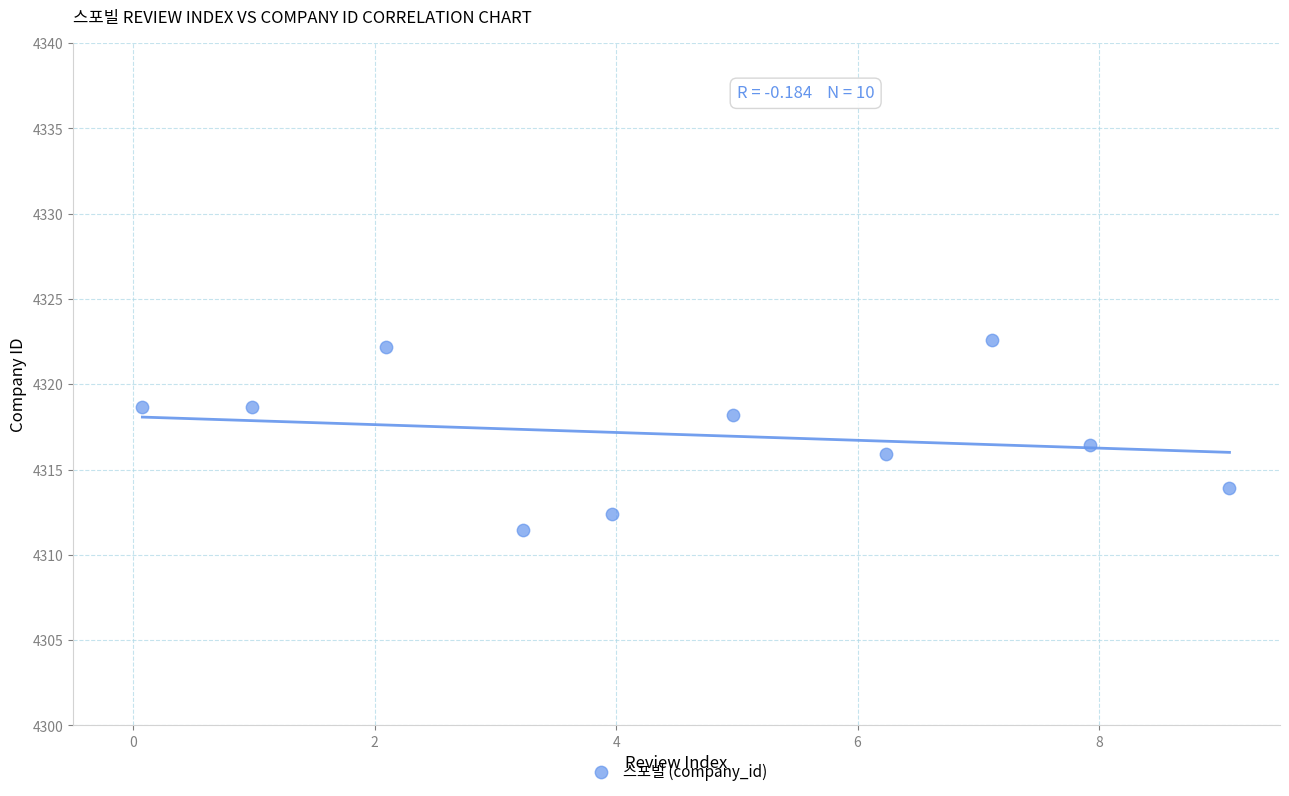

What is the range of Y values (max minus min)?

11.1